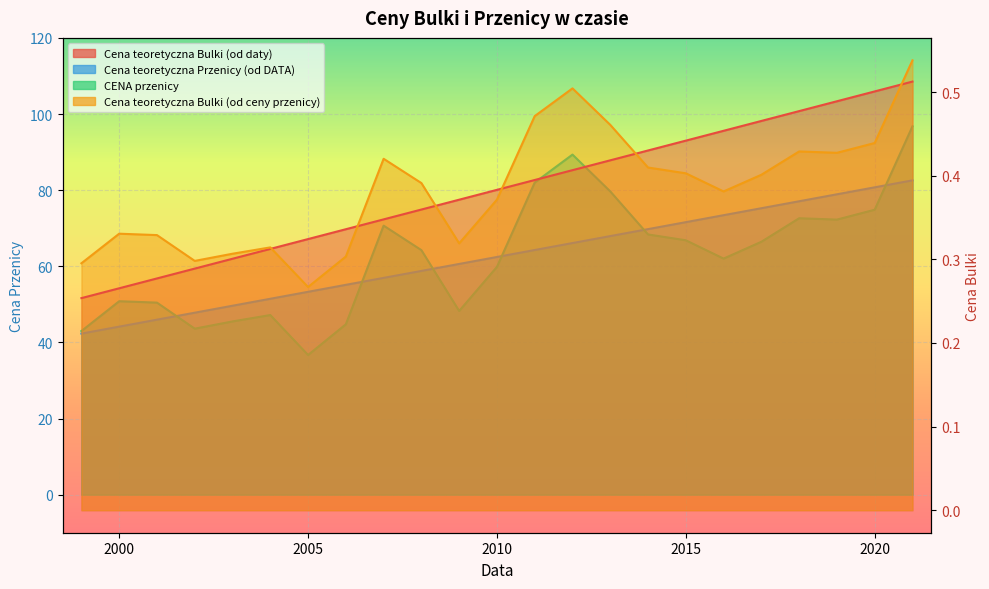

At which label does Cena teoretyczna Bulki (od daty) first exceed 62?

2010